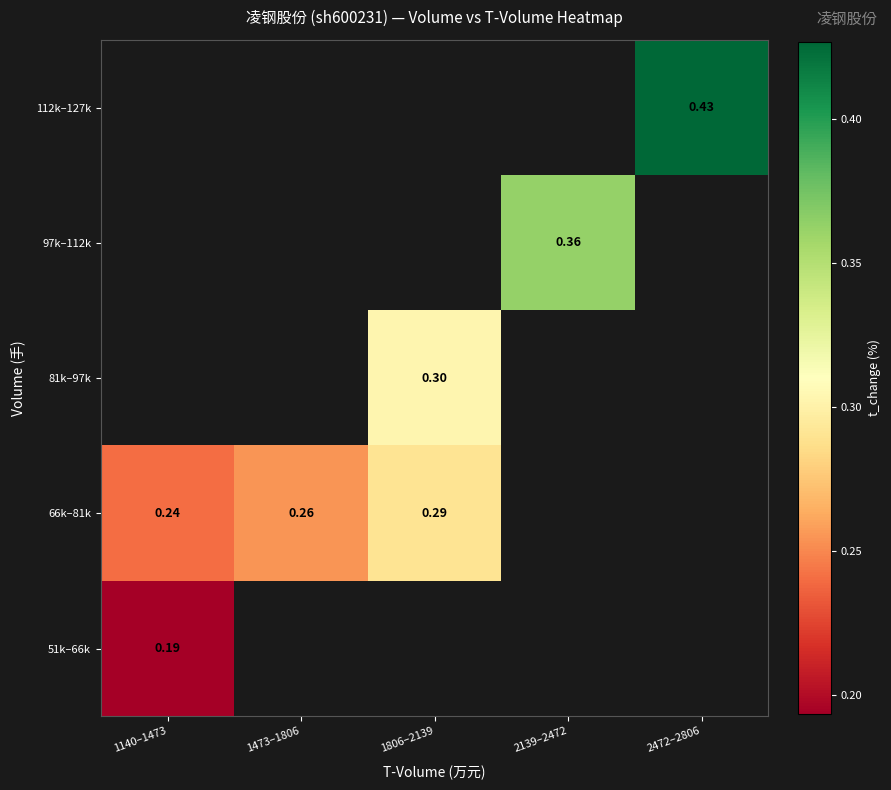

Which label corresponds to the largest value in the chart?

2472–2806